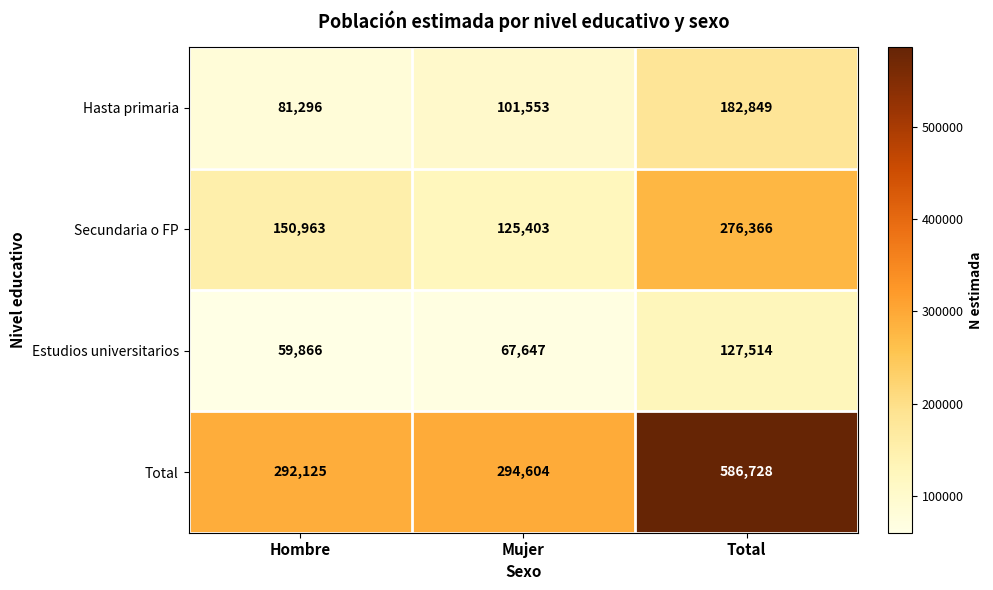

The value of Estudios universitarios at Mujer is 113704. True or false?

False